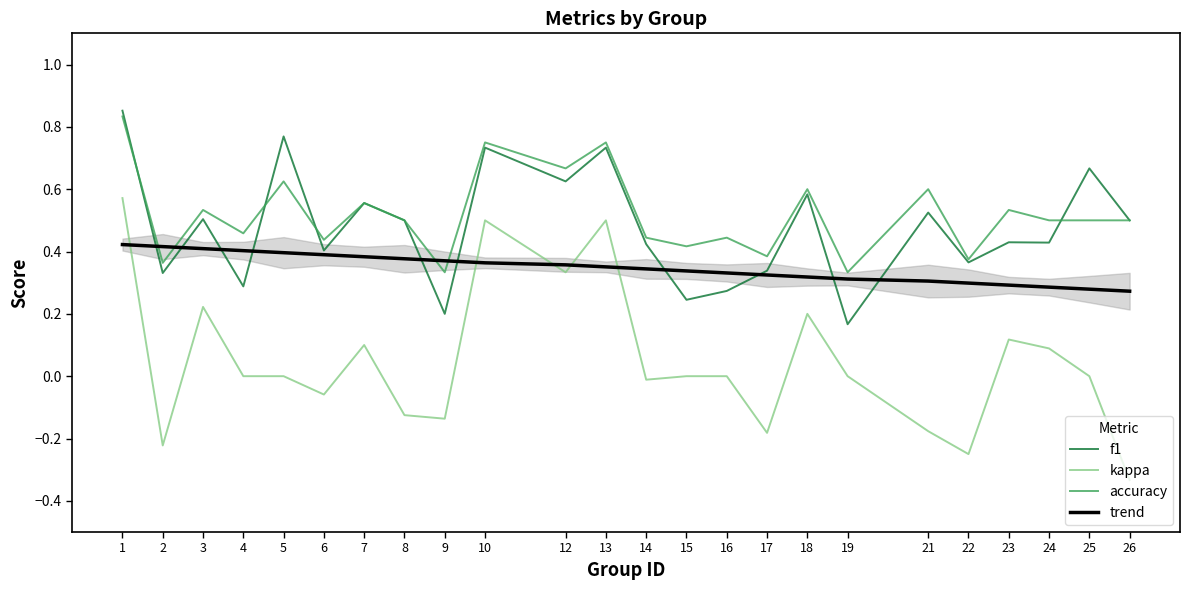

Reading left to right, extract all data points from this chart.

f1: 0.9	0.3	0.5	0.3	0.8	0.4	0.6	0.5	0.2	0.7	0.6	0.7	0.4	0.2	0.3	0.3	0.6	0.2	0.5	0.4	0.4	0.4	0.7	0.5
kappa: 0.6	-0.2	0.2	0.0	0.0	-0.1	0.1	-0.1	-0.1	0.5	0.3	0.5	-0.0	0.0	0.0	-0.2	0.2	0.0	-0.2	-0.2	0.1	0.1	0.0	-0.3
accuracy: 0.8	0.4	0.5	0.5	0.6	0.4	0.6	0.5	0.3	0.8	0.7	0.8	0.4	0.4	0.4	0.4	0.6	0.3	0.6	0.4	0.5	0.5	0.5	0.5
trend: 0.4	0.4	0.4	0.4	0.4	0.4	0.4	0.4	0.4	0.4	0.4	0.4	0.3	0.3	0.3	0.3	0.3	0.3	0.3	0.3	0.3	0.3	0.3	0.3